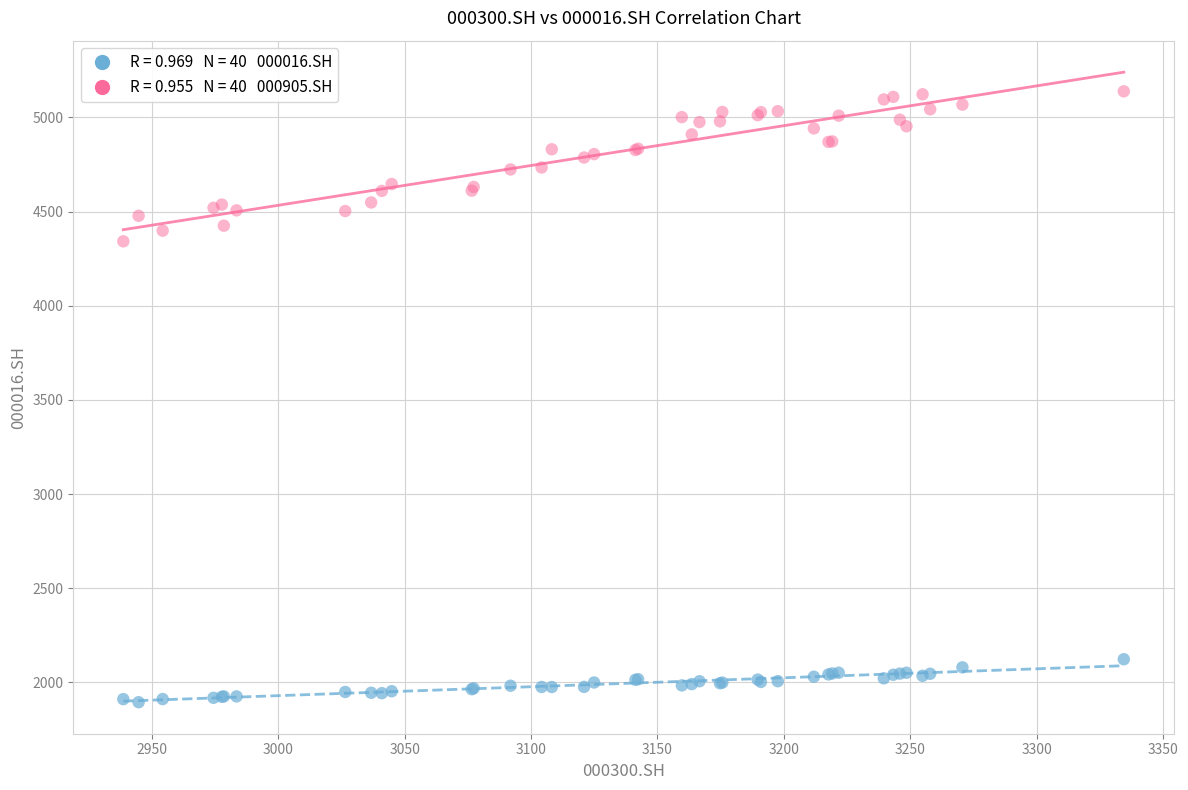

Across all series, what Y value is closest to 3516?

4341.9